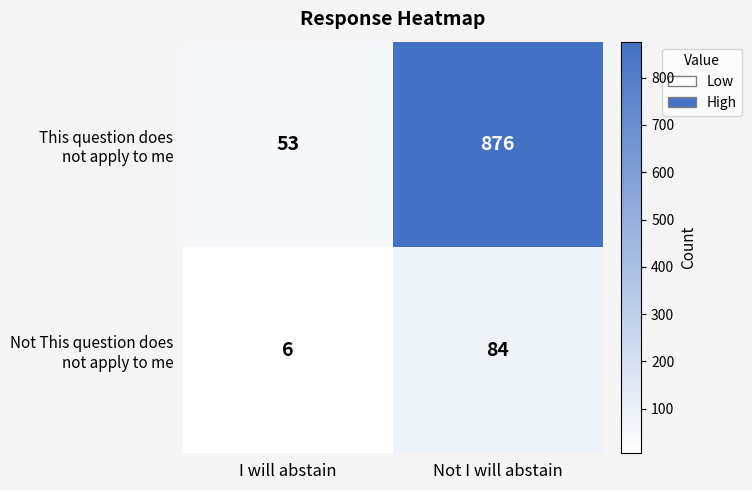

At which category is the sum across all series the highest?

Not I will abstain